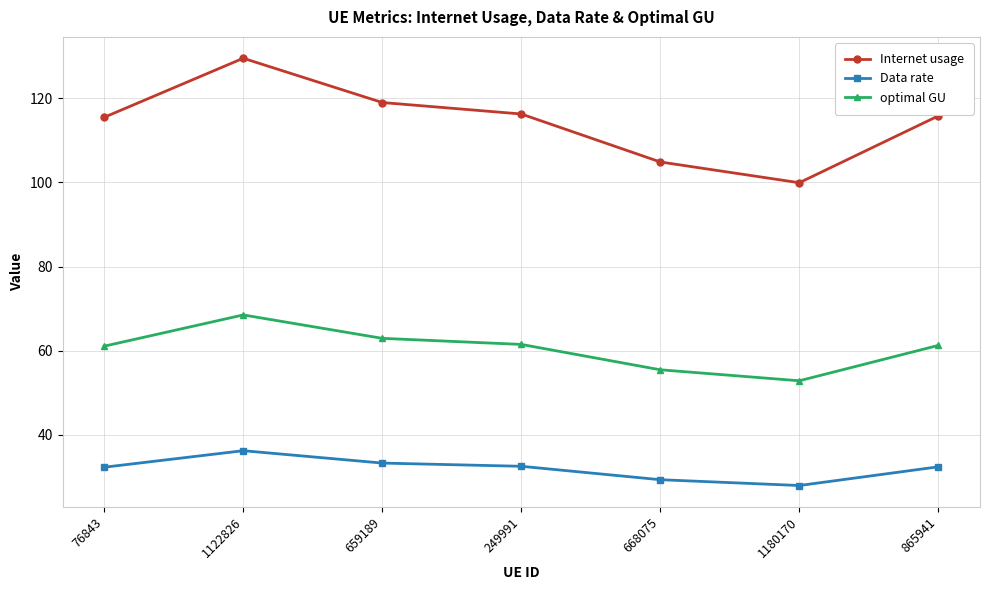

What is the average value of the Internet usage series?

114.4